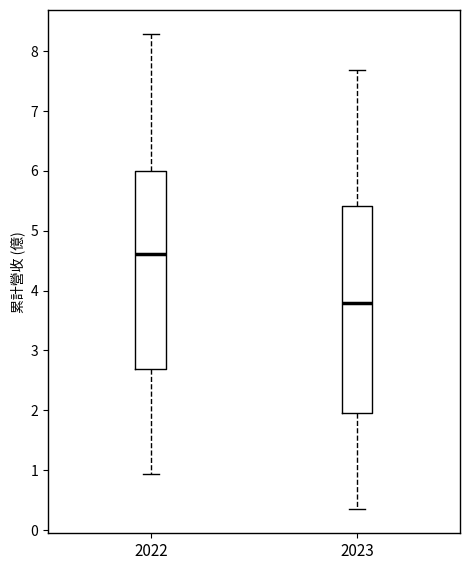

Reading left to right, read every box against the y-axis: the position of its median line, the range the box covers, and the ends of its whiskers. The values are not printed on the chart, so give them approximately, as read against the axis.

2022: median 4.6, box 2.7 to 6.0, whiskers 0.9 to 8.3
2023: median 3.8, box 2.0 to 5.4, whiskers 0.3 to 7.7